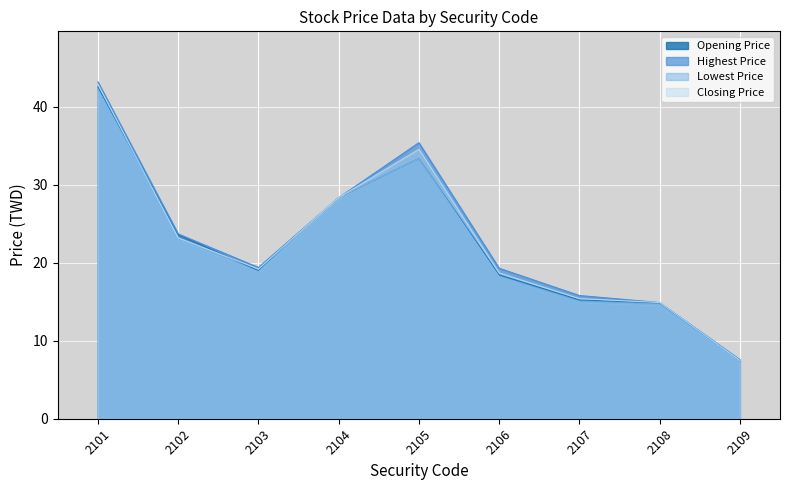

Reading left to right, list all the values displayed in this chart.

Opening Price: 2101=42.5	2102=23.6	2103=19.0	2104=28.4	2105=33.4	2106=18.4	2107=15.2	2108=14.8	2109=7.4
Highest Price: 2101=43.2	2102=23.7	2103=19.4	2104=28.4	2105=35.4	2106=19.3	2107=15.8	2108=14.9	2109=7.6
Lowest Price: 2101=42.2	2102=23.0	2103=18.9	2104=28.4	2105=33.4	2106=18.2	2107=14.9	2108=14.6	2109=7.3
Closing Price: 2101=42.9	2102=23.2	2103=19.2	2104=28.4	2105=34.5	2106=18.7	2107=15.4	2108=14.9	2109=7.5